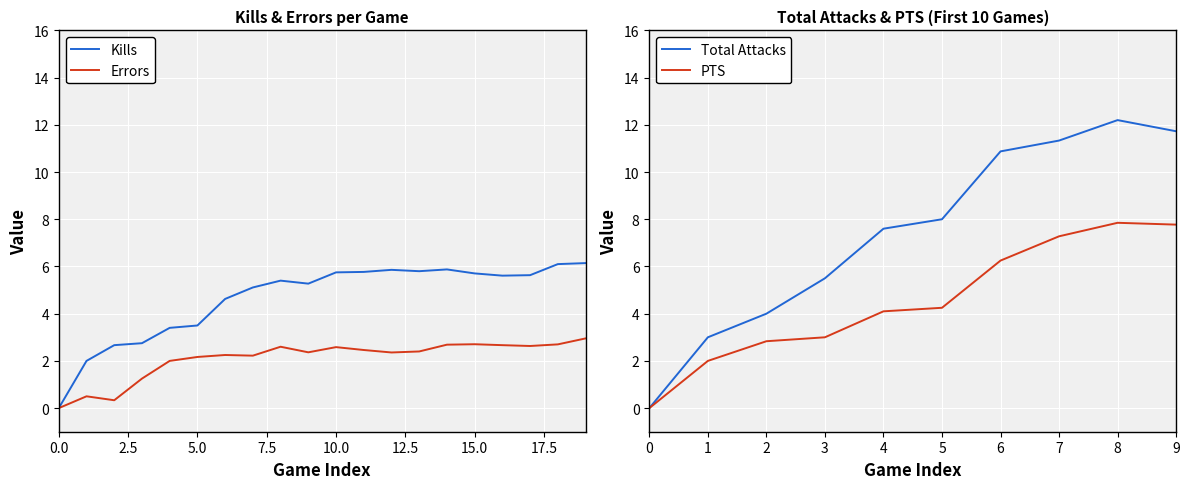

The value of Errors at 0.0 is -2.0. True or false?

False